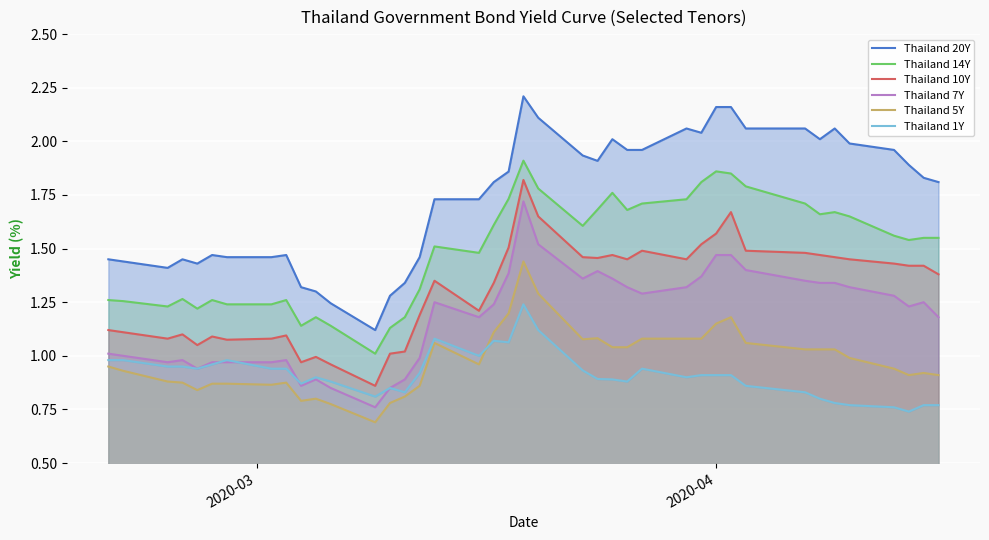

Rank the series by their maximum value, from highest to lowest.

Thailand 20Y, Thailand 14Y, Thailand 10Y, Thailand 7Y, Thailand 5Y, Thailand 1Y